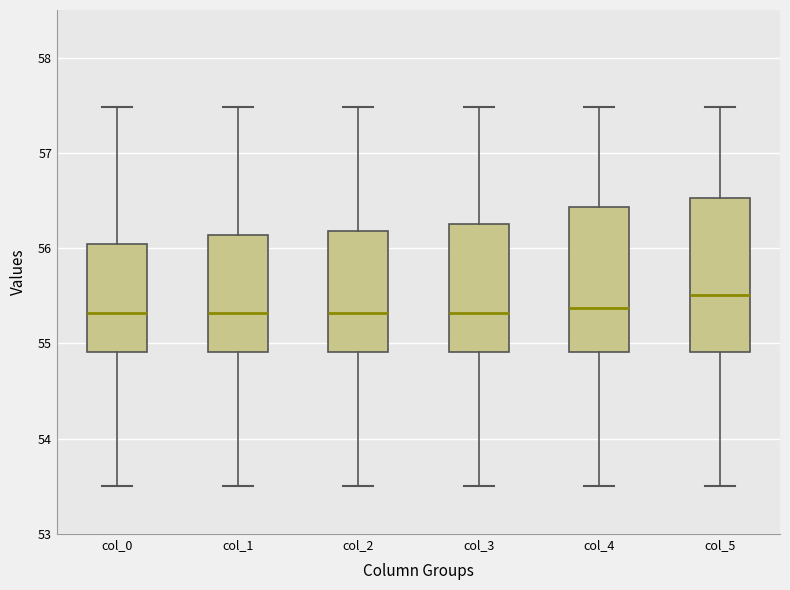

Reading left to right, transcribe this box plot: for each box, give where its median line is, the range the box spans, and where its two whiskers end, as read against the y-axis. The values are not printed on the chart, so give them approximately, as read against the axis.

col_0: median 55.3, box 54.9 to 56.0, whiskers 53.5 to 57.5
col_1: median 55.3, box 54.9 to 56.1, whiskers 53.5 to 57.5
col_2: median 55.3, box 54.9 to 56.2, whiskers 53.5 to 57.5
col_3: median 55.3, box 54.9 to 56.3, whiskers 53.5 to 57.5
col_4: median 55.4, box 54.9 to 56.4, whiskers 53.5 to 57.5
col_5: median 55.5, box 54.9 to 56.5, whiskers 53.5 to 57.5